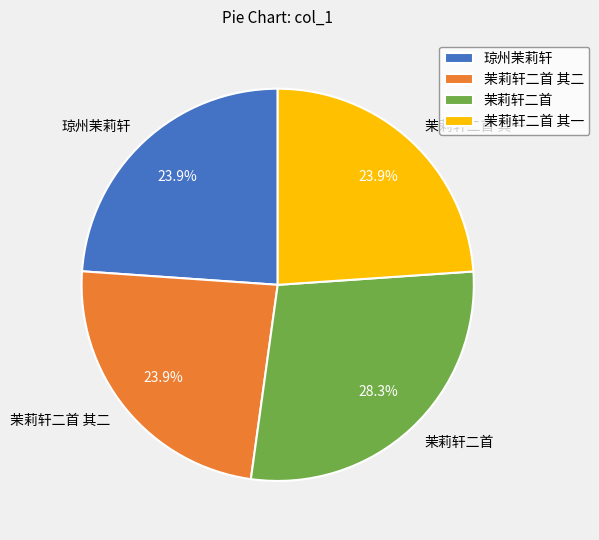

What is the largest slice in the pie chart?

茉莉轩二首